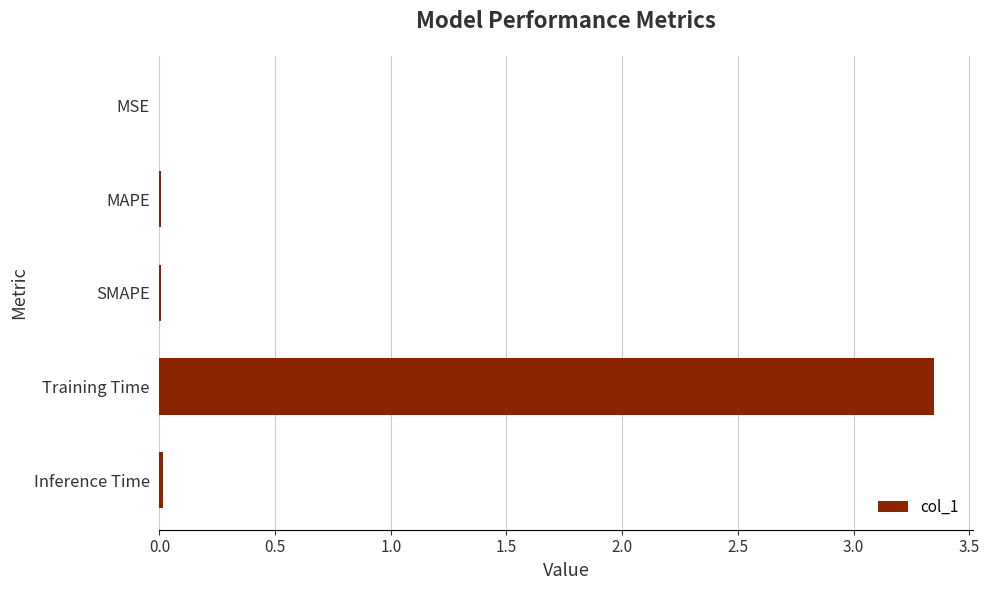

Which category has the highest value across all series?

Training Time